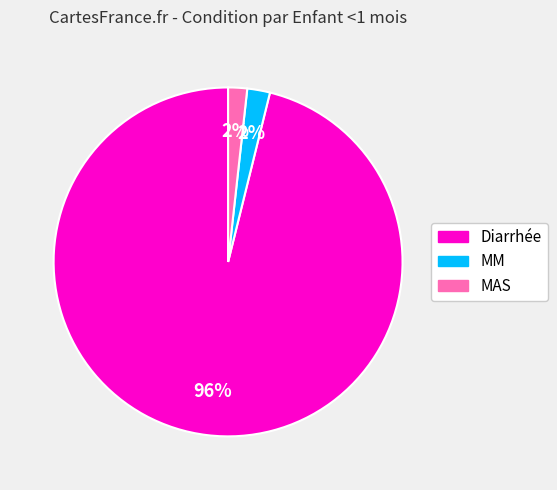

What is the largest slice in the pie chart?

Diarrhée